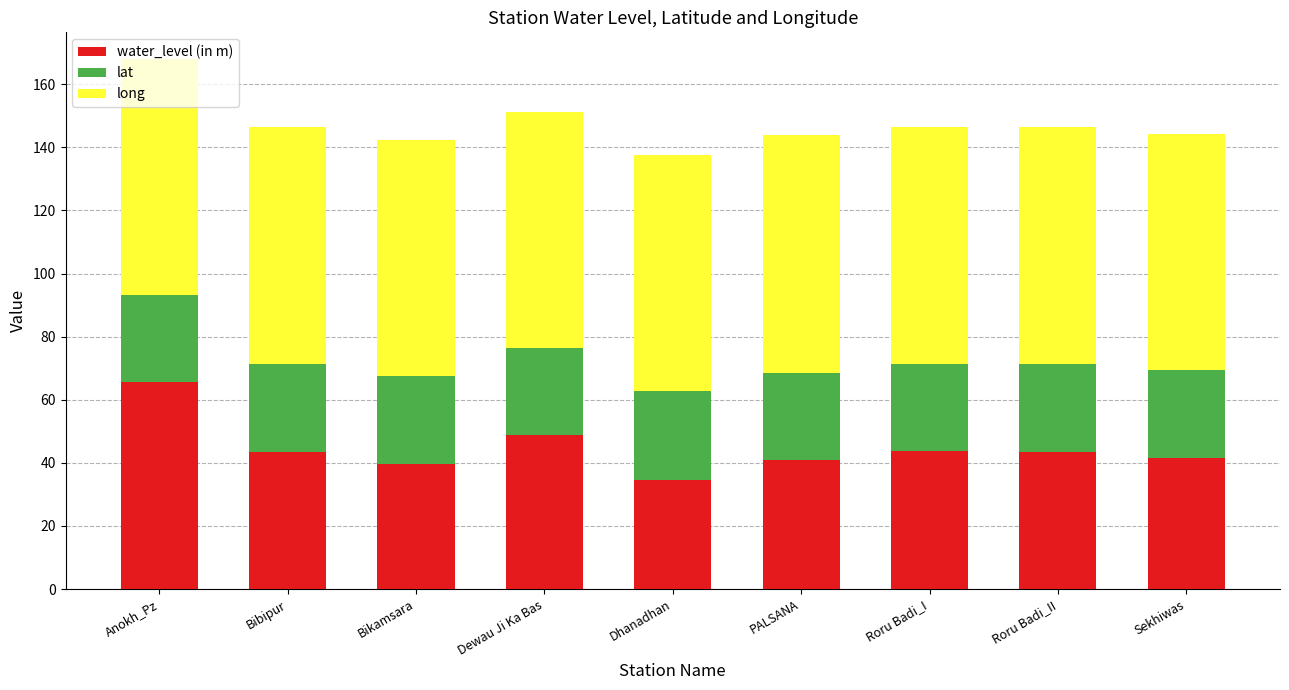

At which label does water_level (in m) reach its peak?

Anokh_Pz